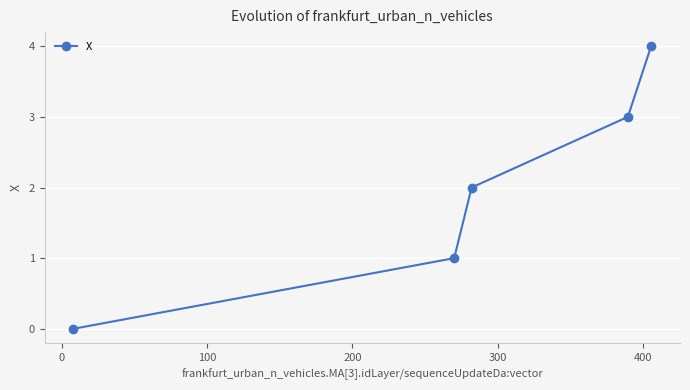

What is the greatest value displayed?

4